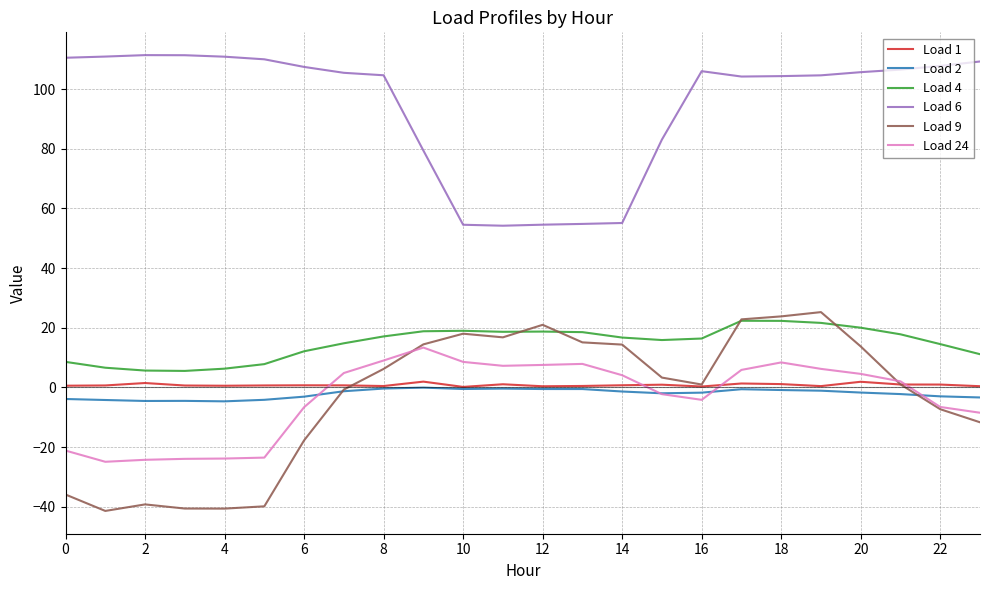

Which series has the largest total across all categories?

Load 6